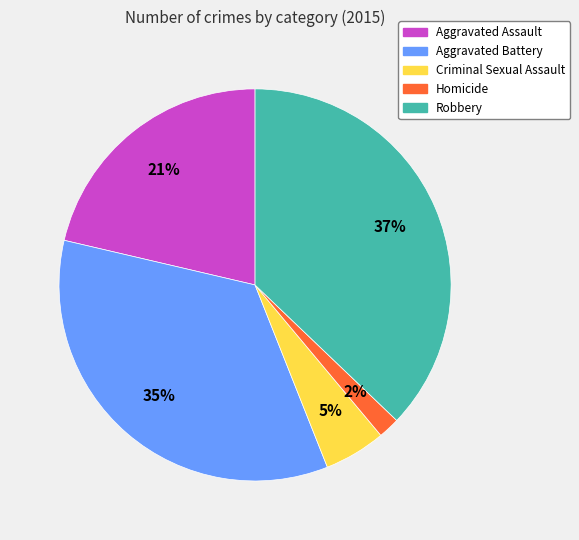

How many segments does this pie chart have?

5